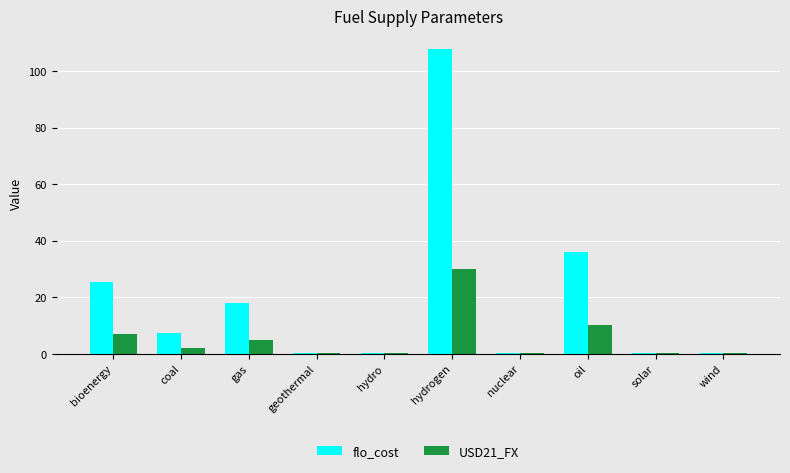

What value does the flo_cost series have at bioenergy?

25.2